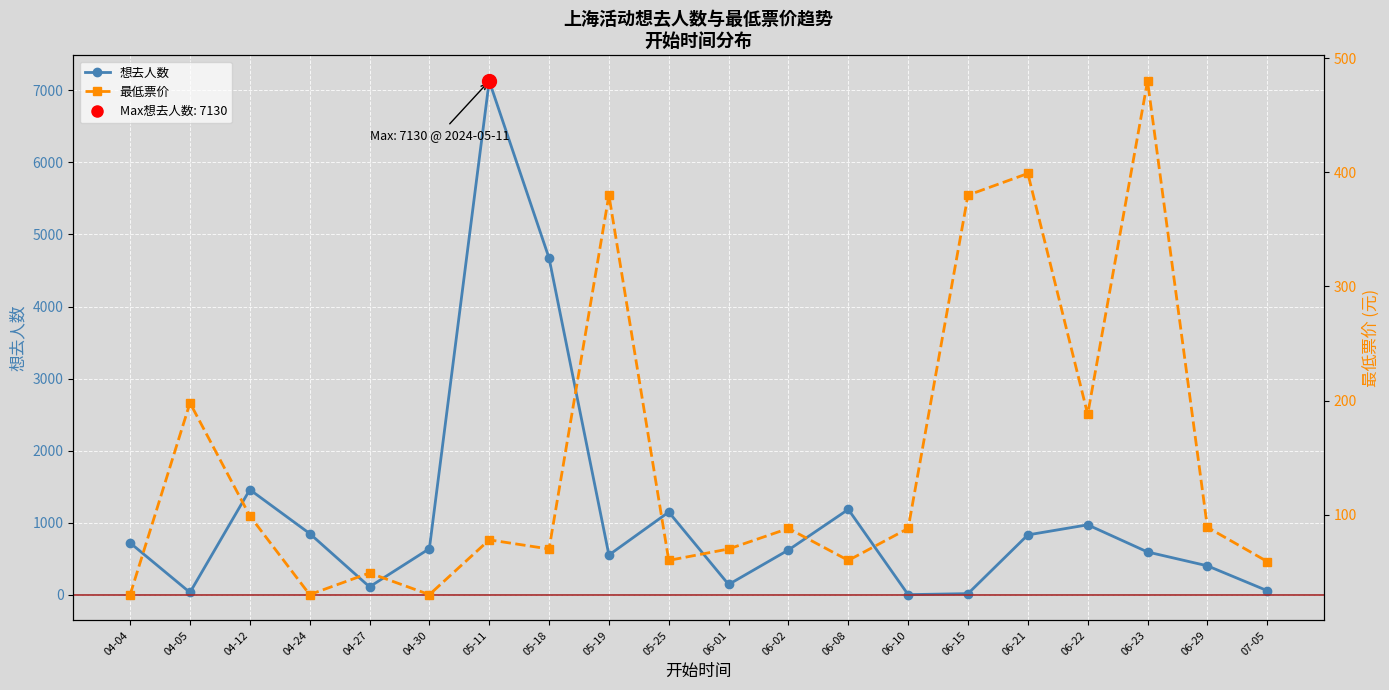

At 06-29, list the series in order from smallest to largest.

最低票价, 想去人数